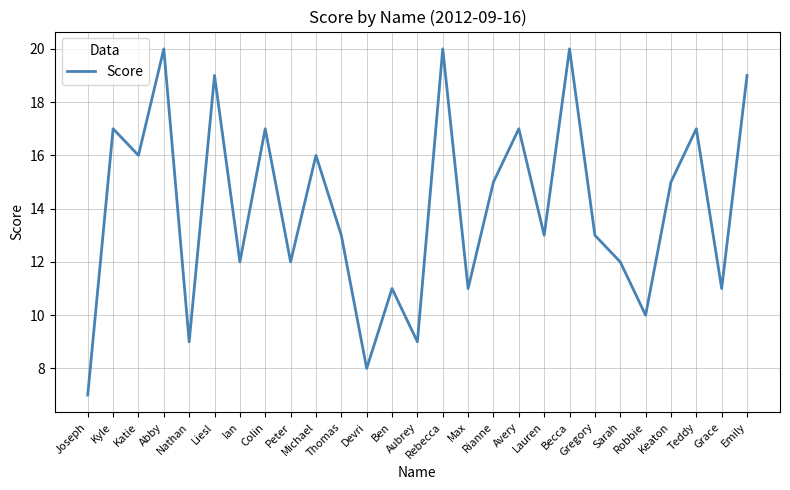

Reading right to left, list all the values displayed in this chart.

19	11	17	15	10	12	13	20	13	17	15	11	20	9	11	8	13	16	12	17	12	19	9	20	16	17	7